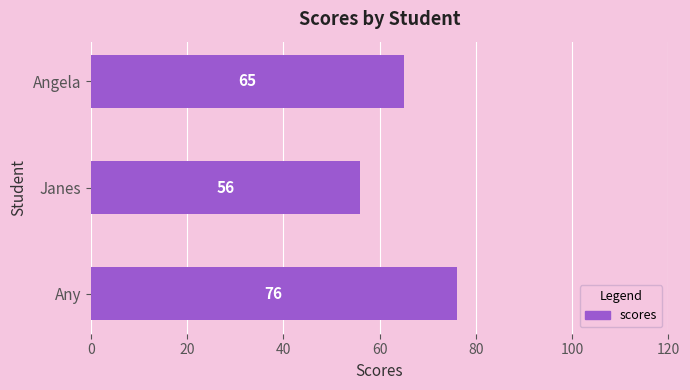

List the labels in order of value, largest first.

Any, Angela, Janes